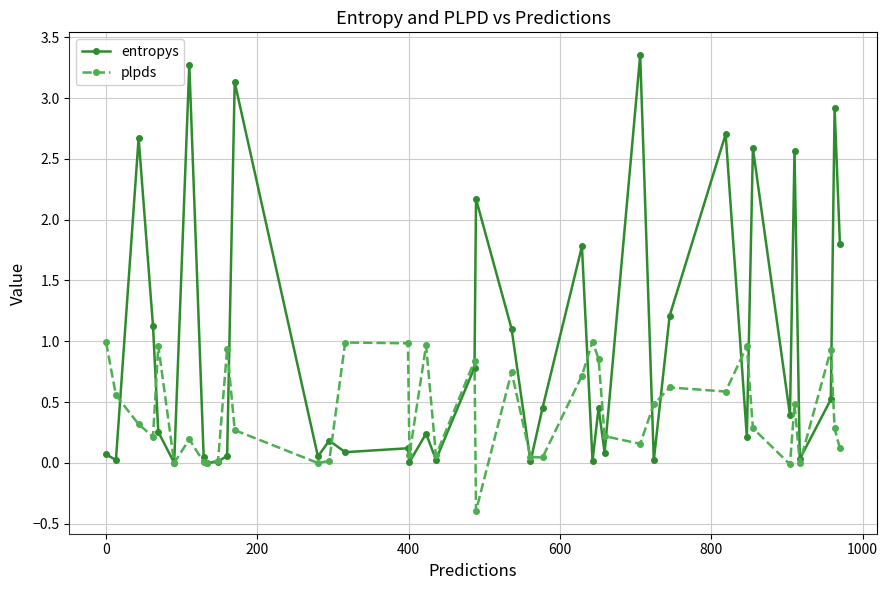

At how many categories does at least one series exceed 2?

9